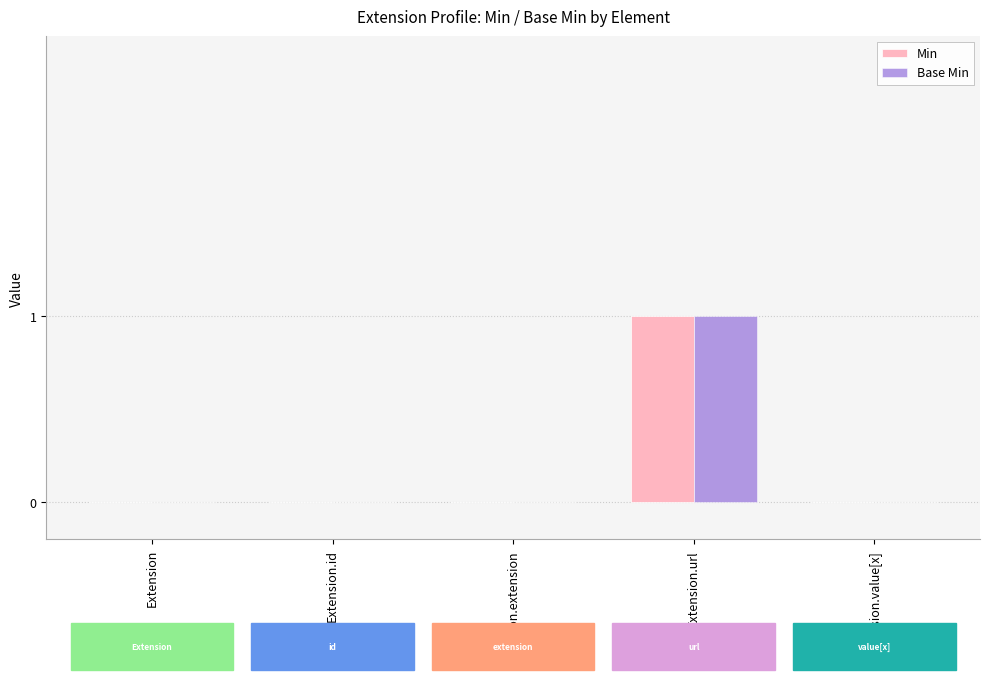

Reading right to left, what are all the values shown in this chart?

Min: 0	1	0	0	0
Base Min: 0	1	0	0	0